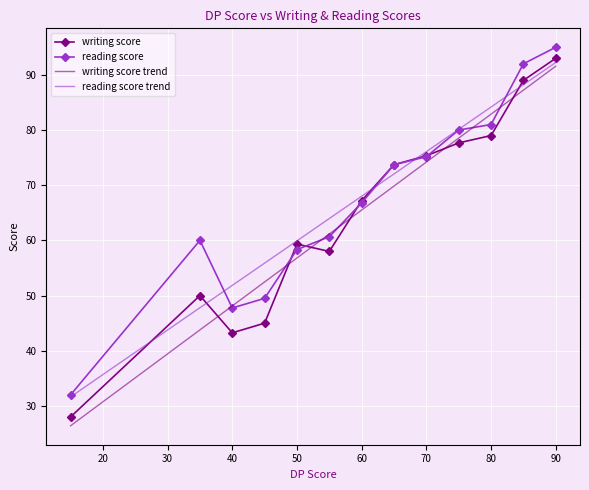

Which series has the largest range (max minus min)?

writing score